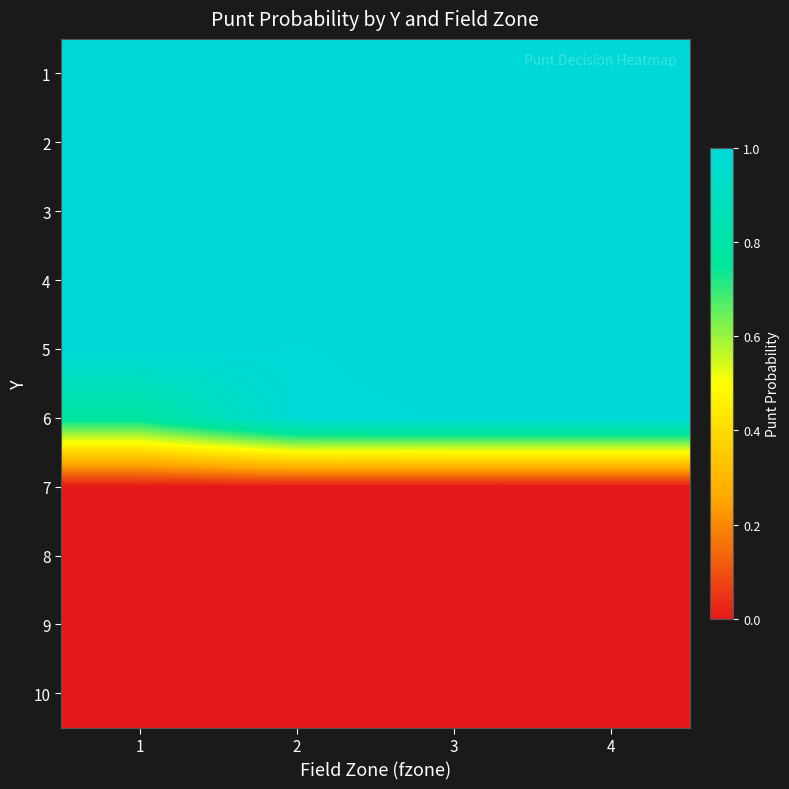

What is the total value across all series at 2?

6.0